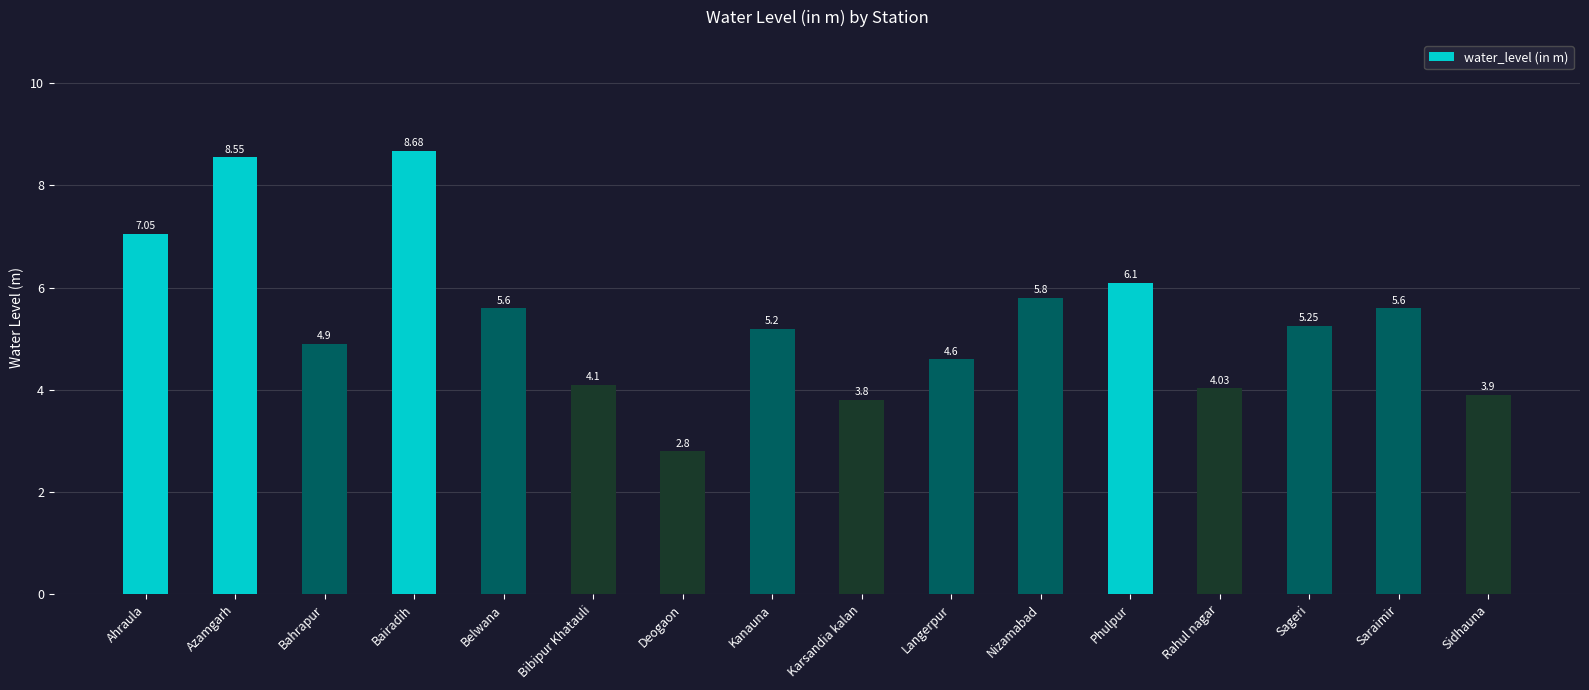

What is the label of the 10th bar from the left?

Langerpur